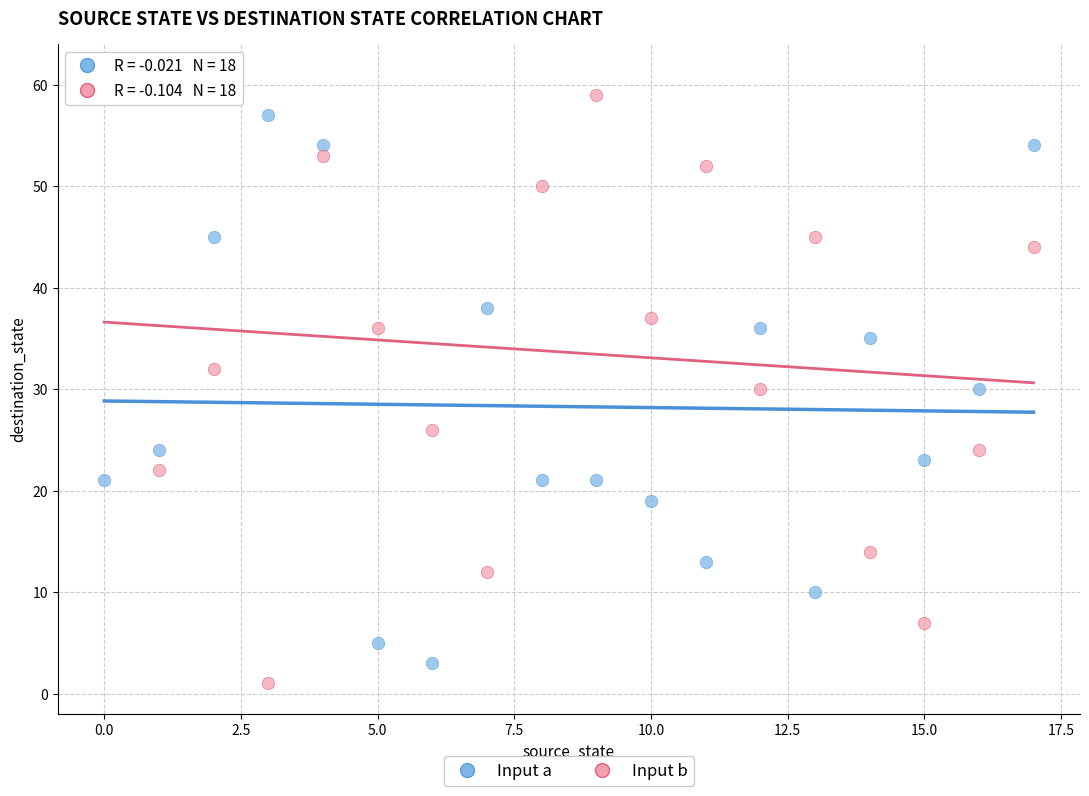

Across all data points, what is the range of Y values (max minus min)?

60